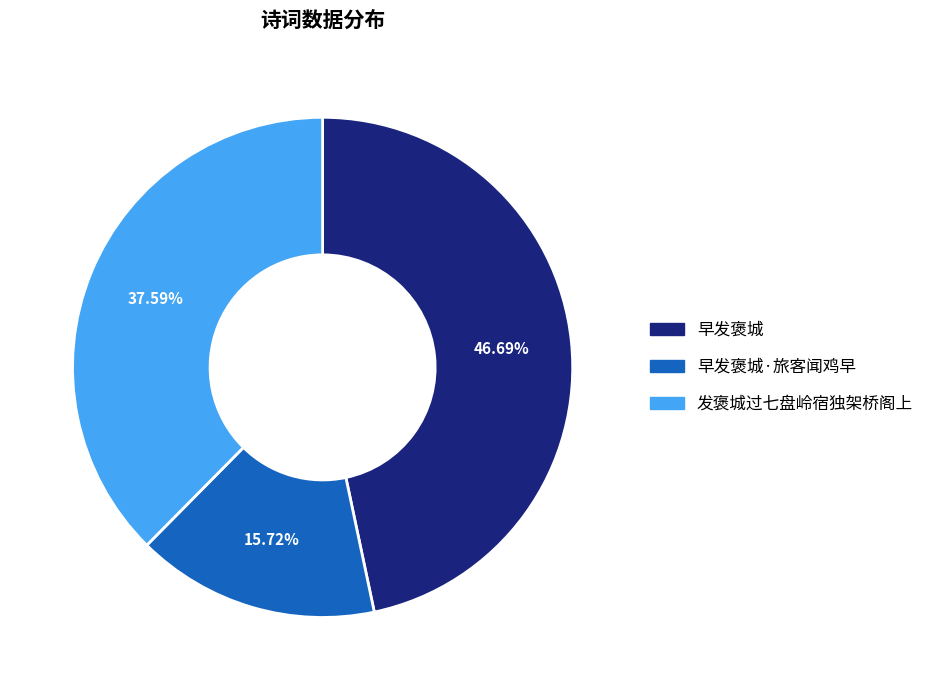

To the nearest percent, what portion does 早发褒城 represent?

47%